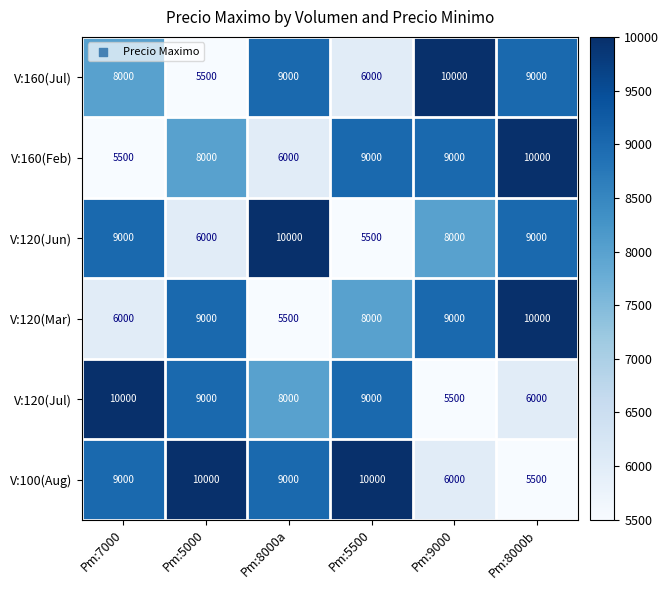

At which label does V:160(Jul) reach its minimum?

Pm:5000